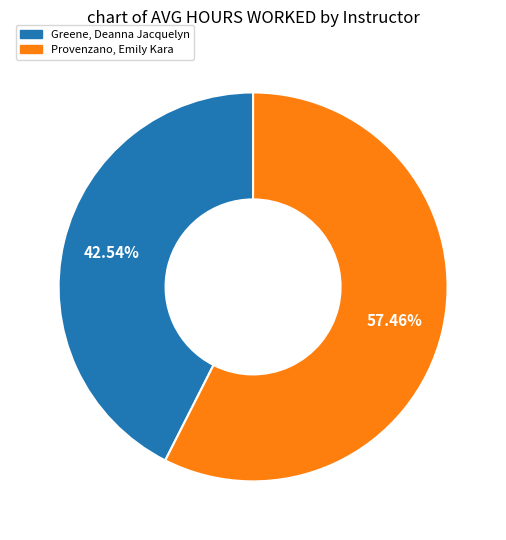

Is there a majority slice in this chart?

Yes